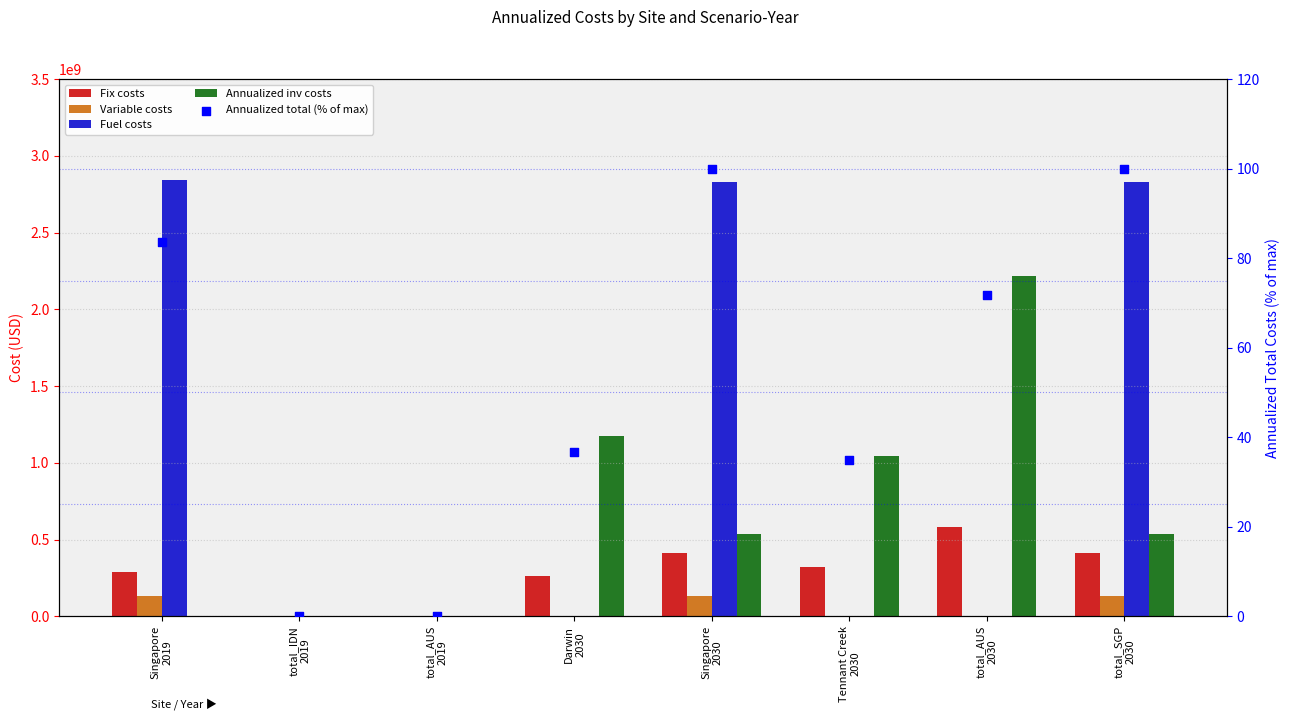

At which category is the sum across all series the highest?

Singapore
2030